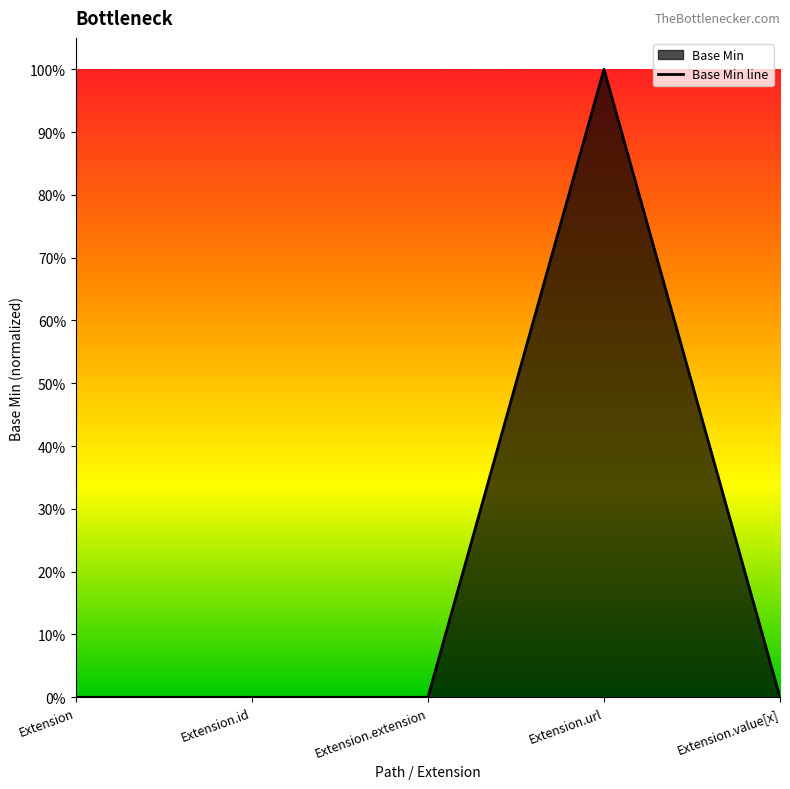

Reading left to right, extract all data points from this chart.

Extension=0	Extension.id=0	Extension.extension=0	Extension.url=1	Extension.value[x]=0